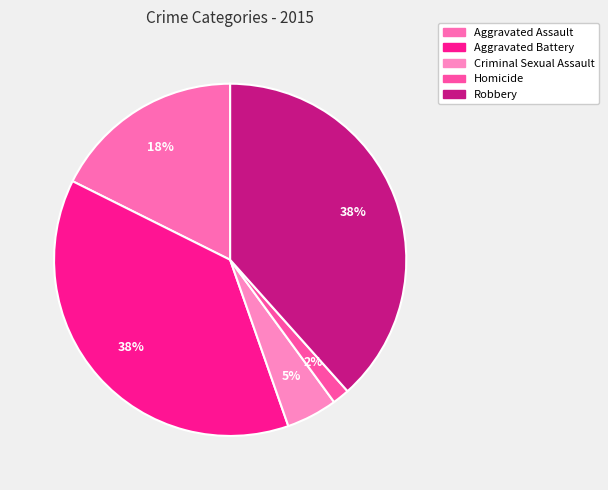

How many segments does this pie chart have?

5